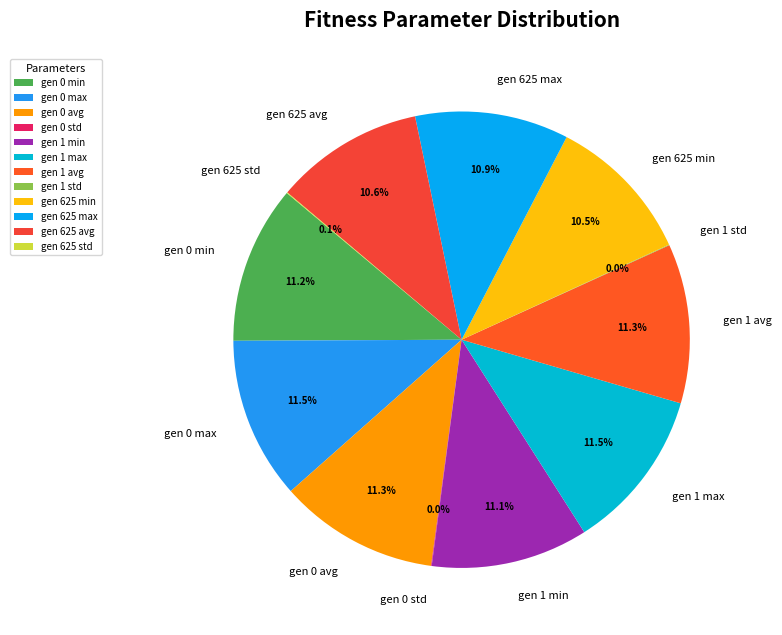

To the nearest percent, what is the average slice percentage?

8%